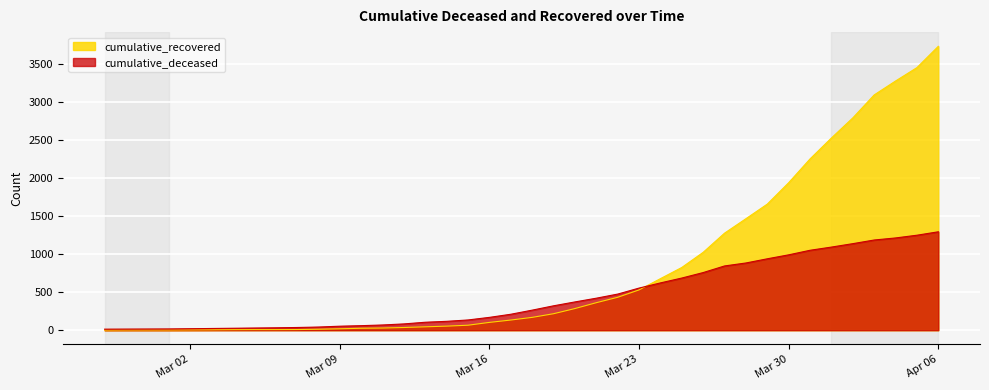

Is the value of cumulative_deceased at 2020-03-31 greater than the value of cumulative_recovered at 2020-03-20?

Yes